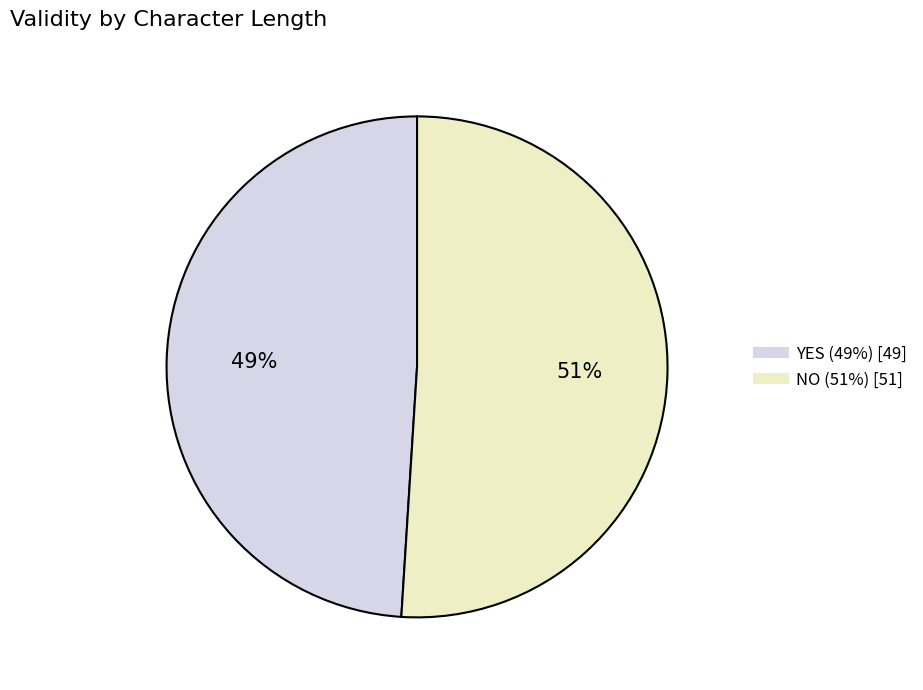

What percentage is the NO slice, to the nearest percent?

51%